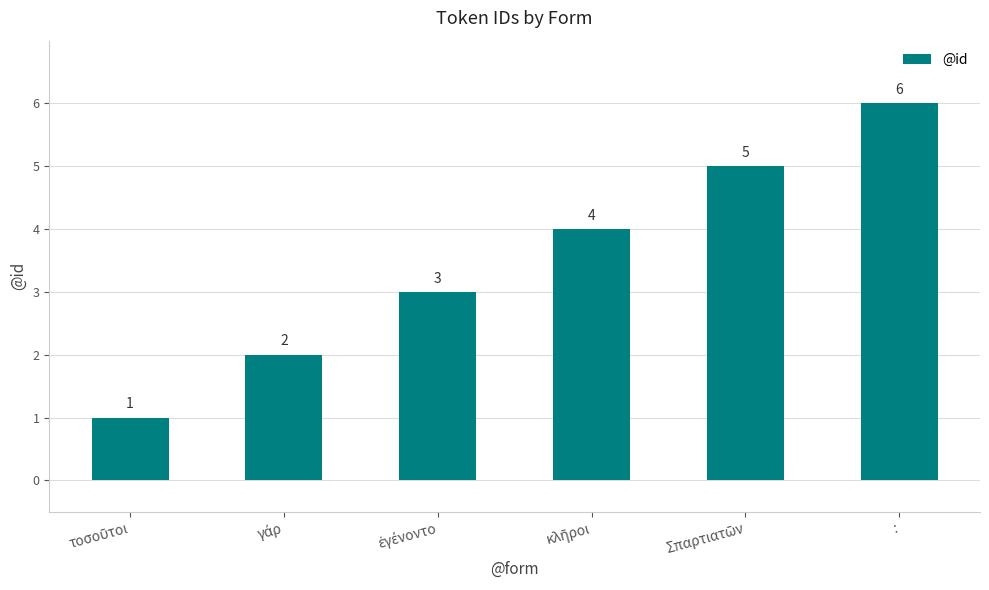

What is the difference between the second highest and second lowest values?

3